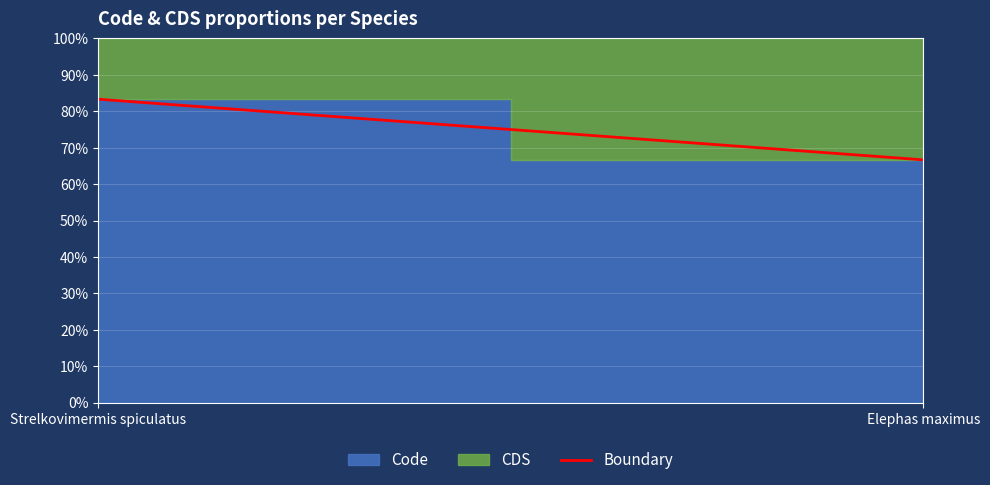

What is the difference between the values at Strelkovimermis spiculatus and Elephas maximus?

16.7